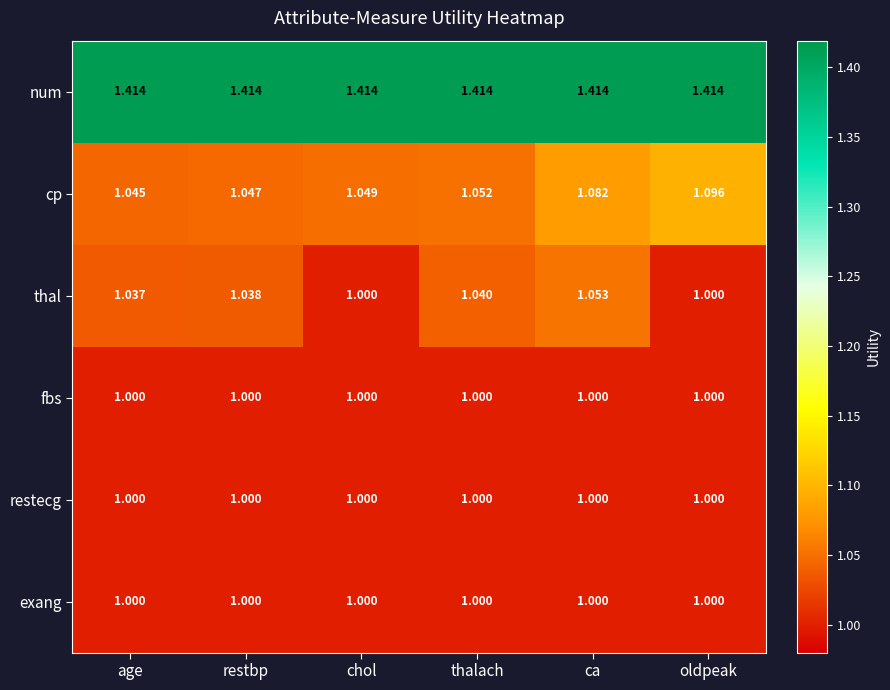

At which category is the sum across all series the highest?

ca